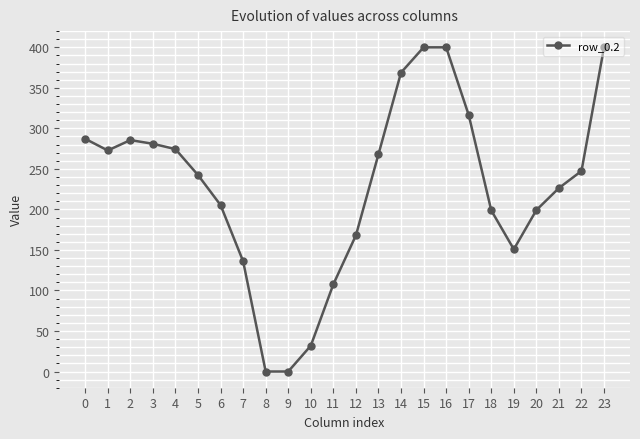

What is the greatest value displayed?

400.0